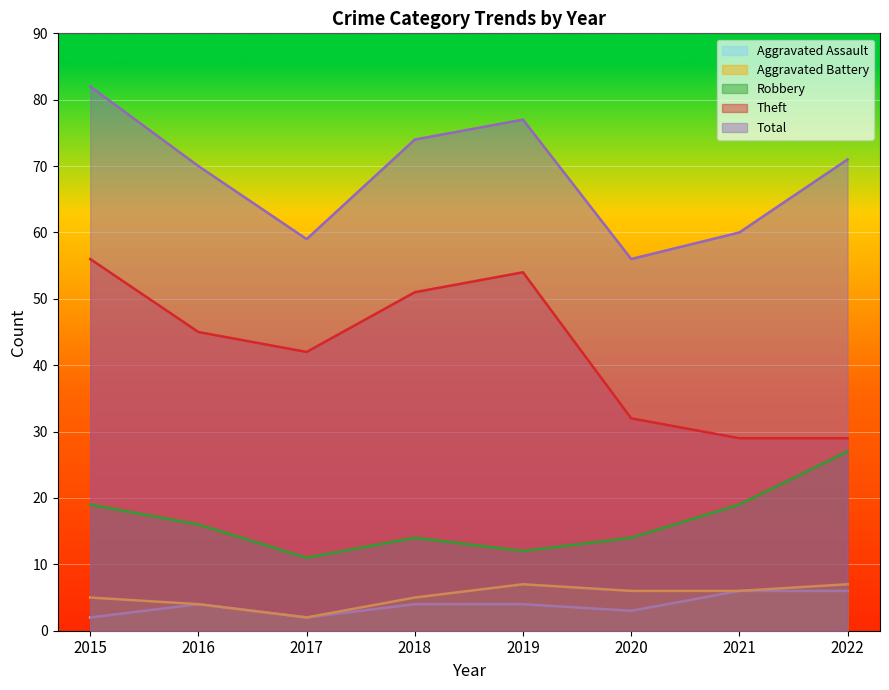

How many interior local peaks does the Theft series have?

1